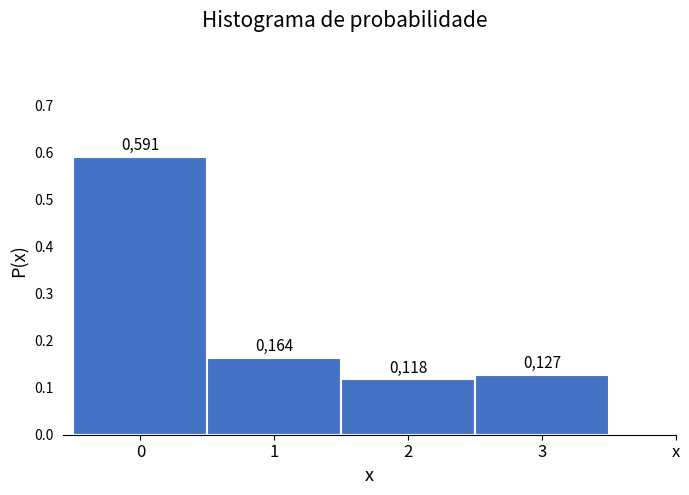

How many bars are there in total?

4